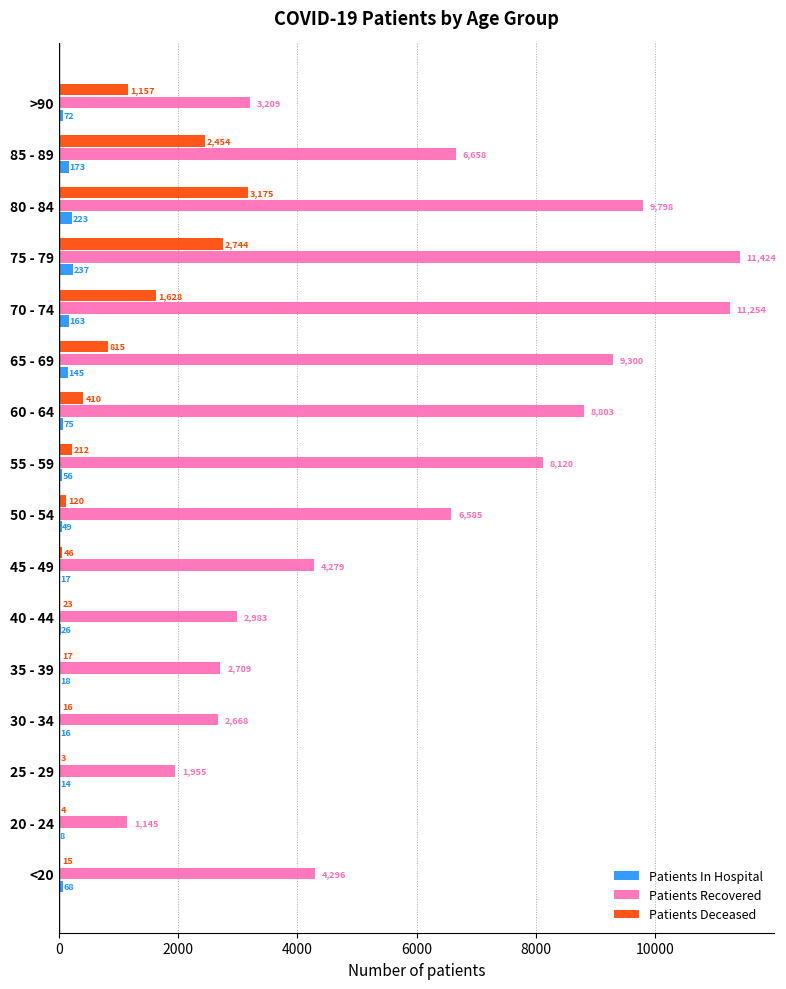

Is it true that Patients Recovered equals 1145 at 20 - 24?

True